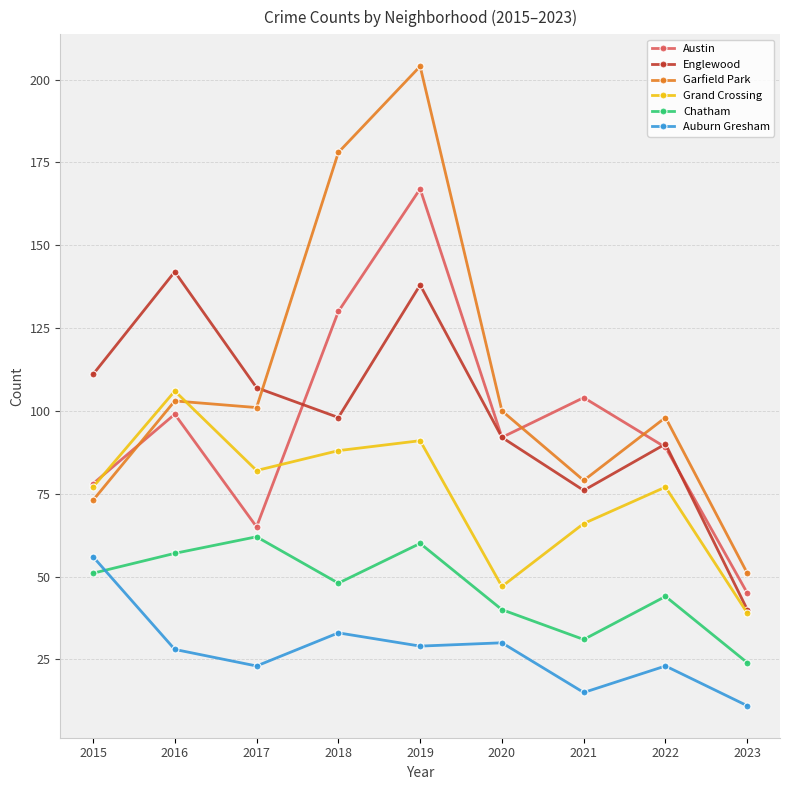

True or false: Englewood and Austin cross at least once.

True